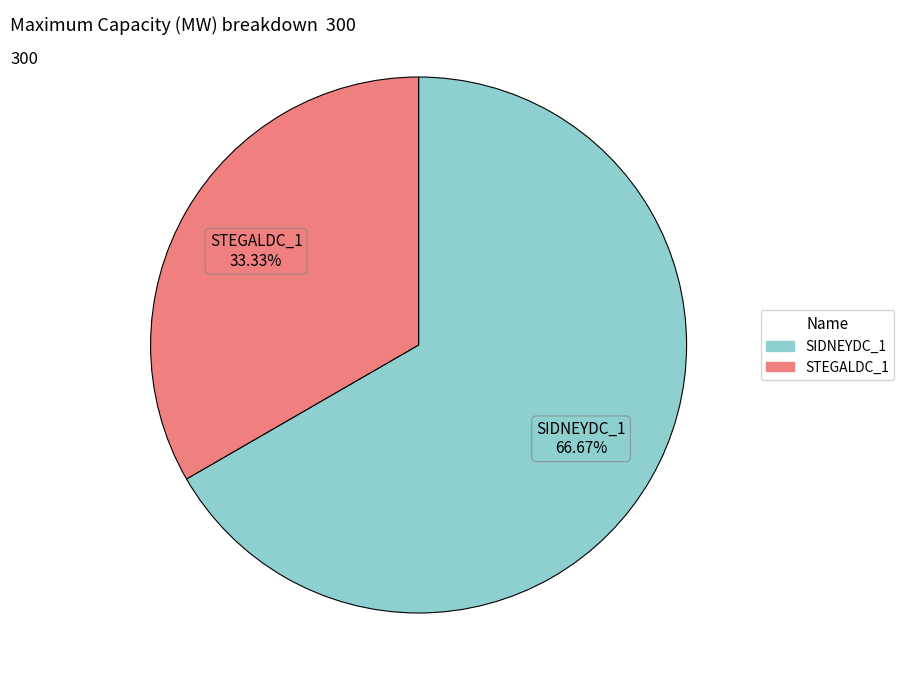

To the nearest percent, what percentage of the pie is STEGALDC_1?

33%